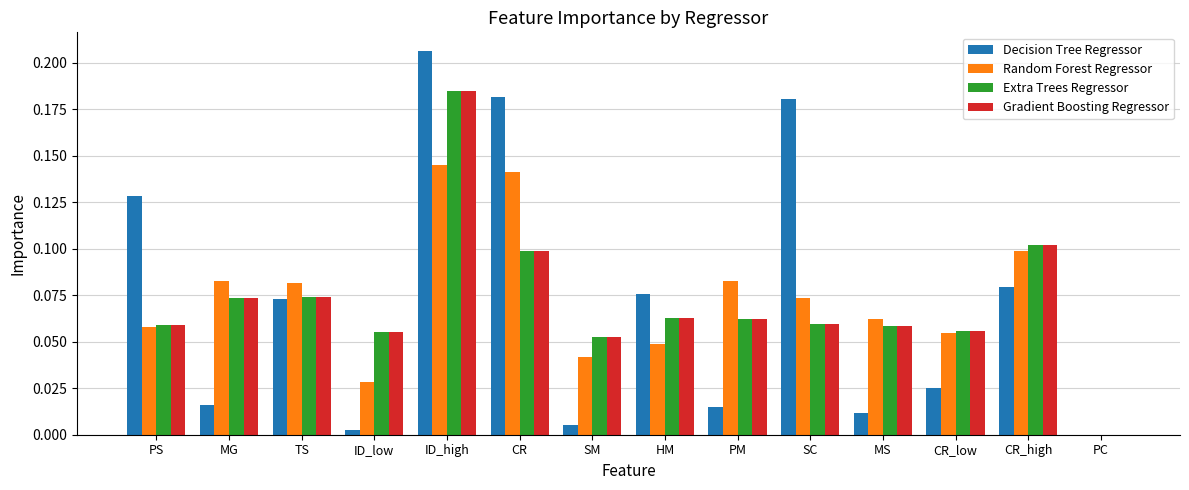

True or false: Gradient Boosting Regressor has a value of 0.1 at PS.

True